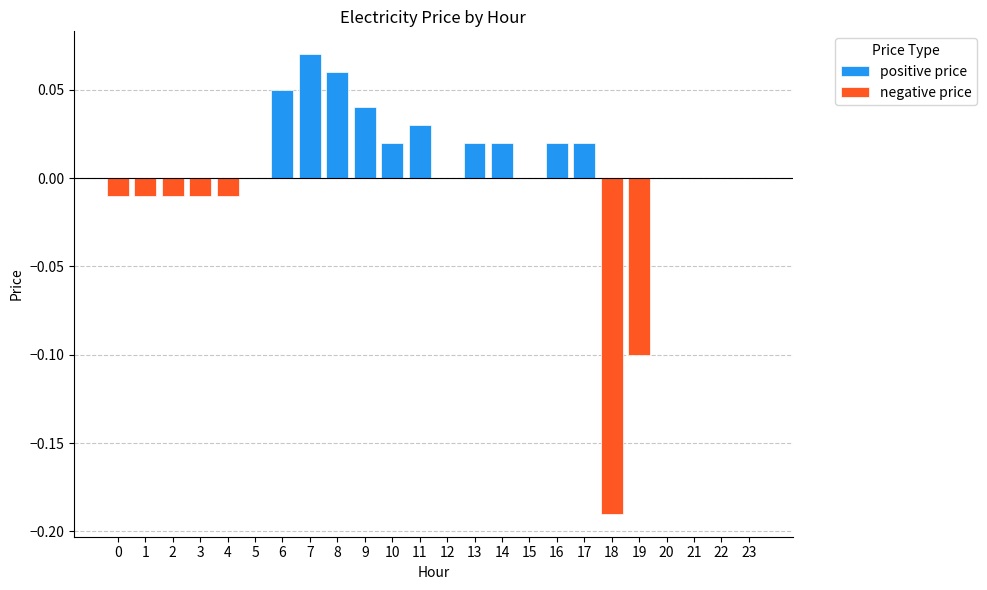

Which label corresponds to the largest value in the chart?

7